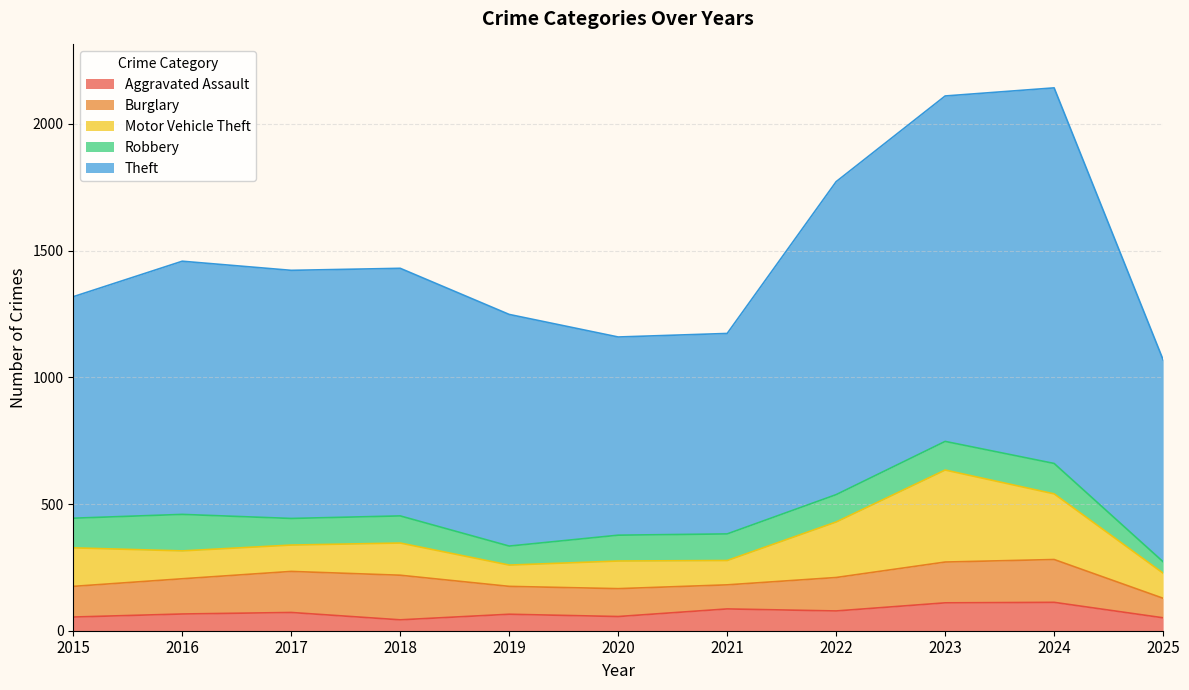

List the series in order of their peak value, highest first.

Theft, Motor Vehicle Theft, Burglary, Robbery, Aggravated Assault